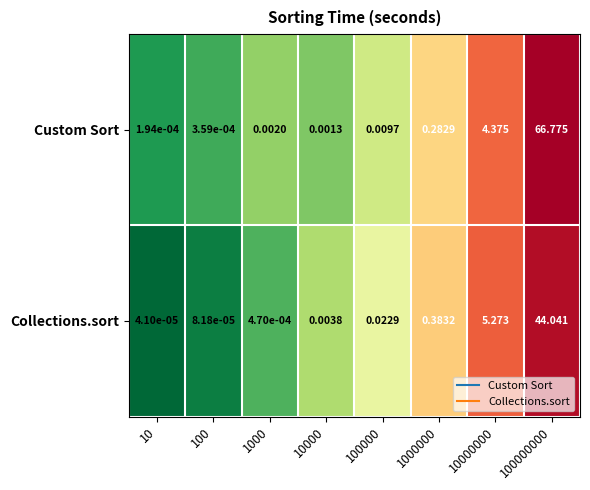

Rank the series at 1000 from highest to lowest value.

Custom Sort, Collections.sort